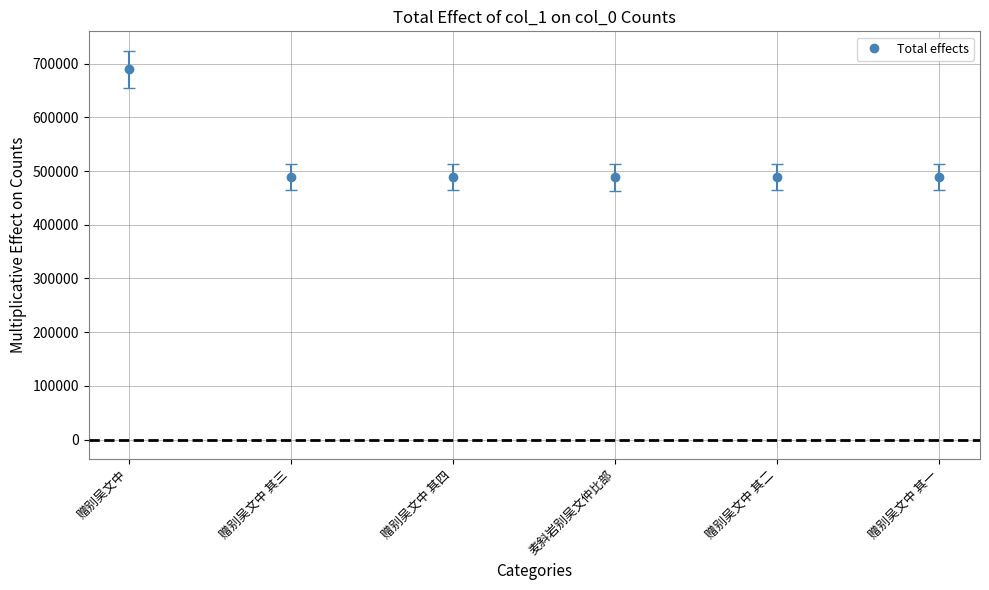

What is the change in value from 赠别吴文中 to 赠别吴文中 其一?

-201183